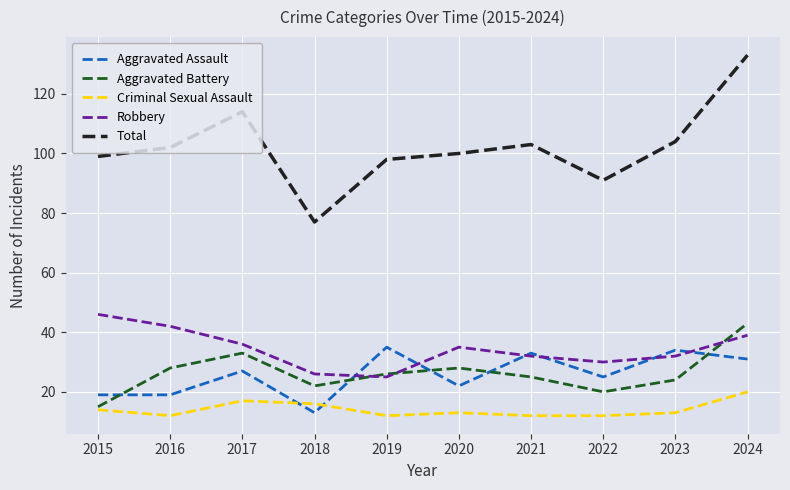

What is the total value across all series at 2017?

227